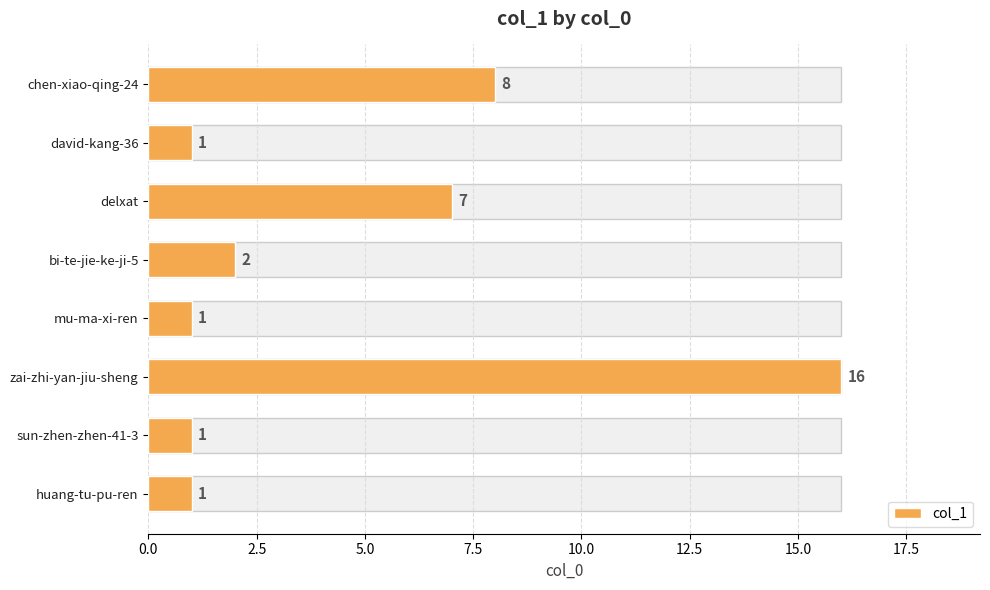

The chart shows a value of 0 at sun-zhen-zhen-41-3. True or false?

False